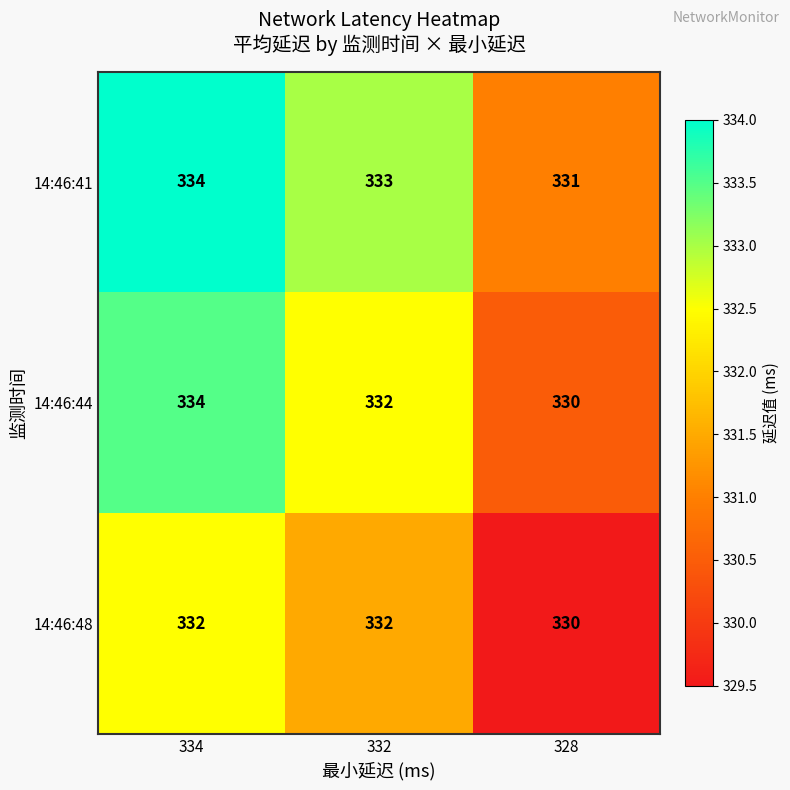

What is the sum of all 14:46:44 values?

996